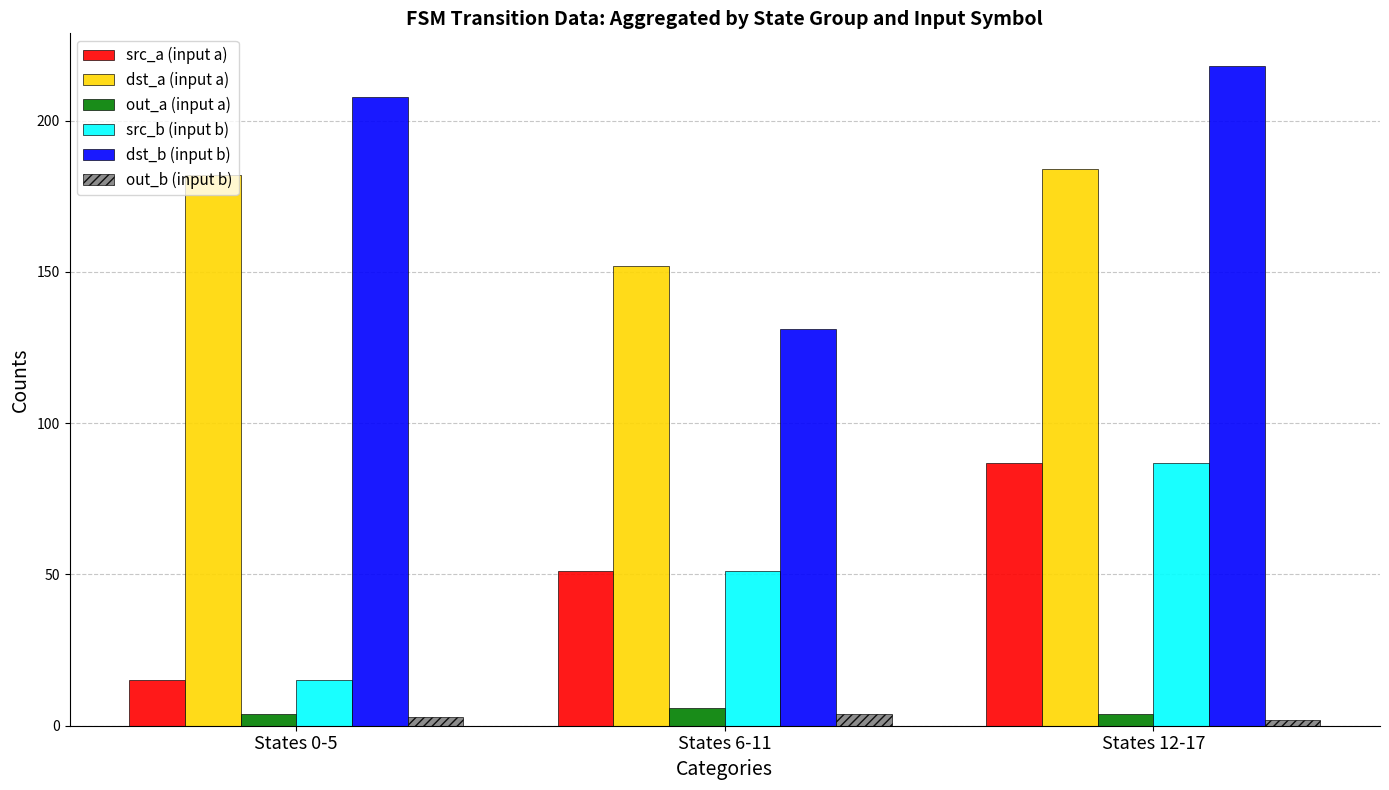

How many bars are there in each group?

6